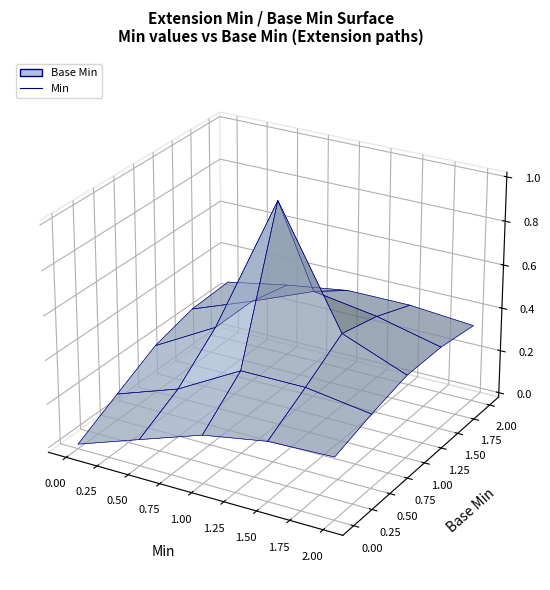

Reading left to right, what are all the values shown in this chart?

Min: 0	0	0	1	0
Base Min: 0	0	0	1	0